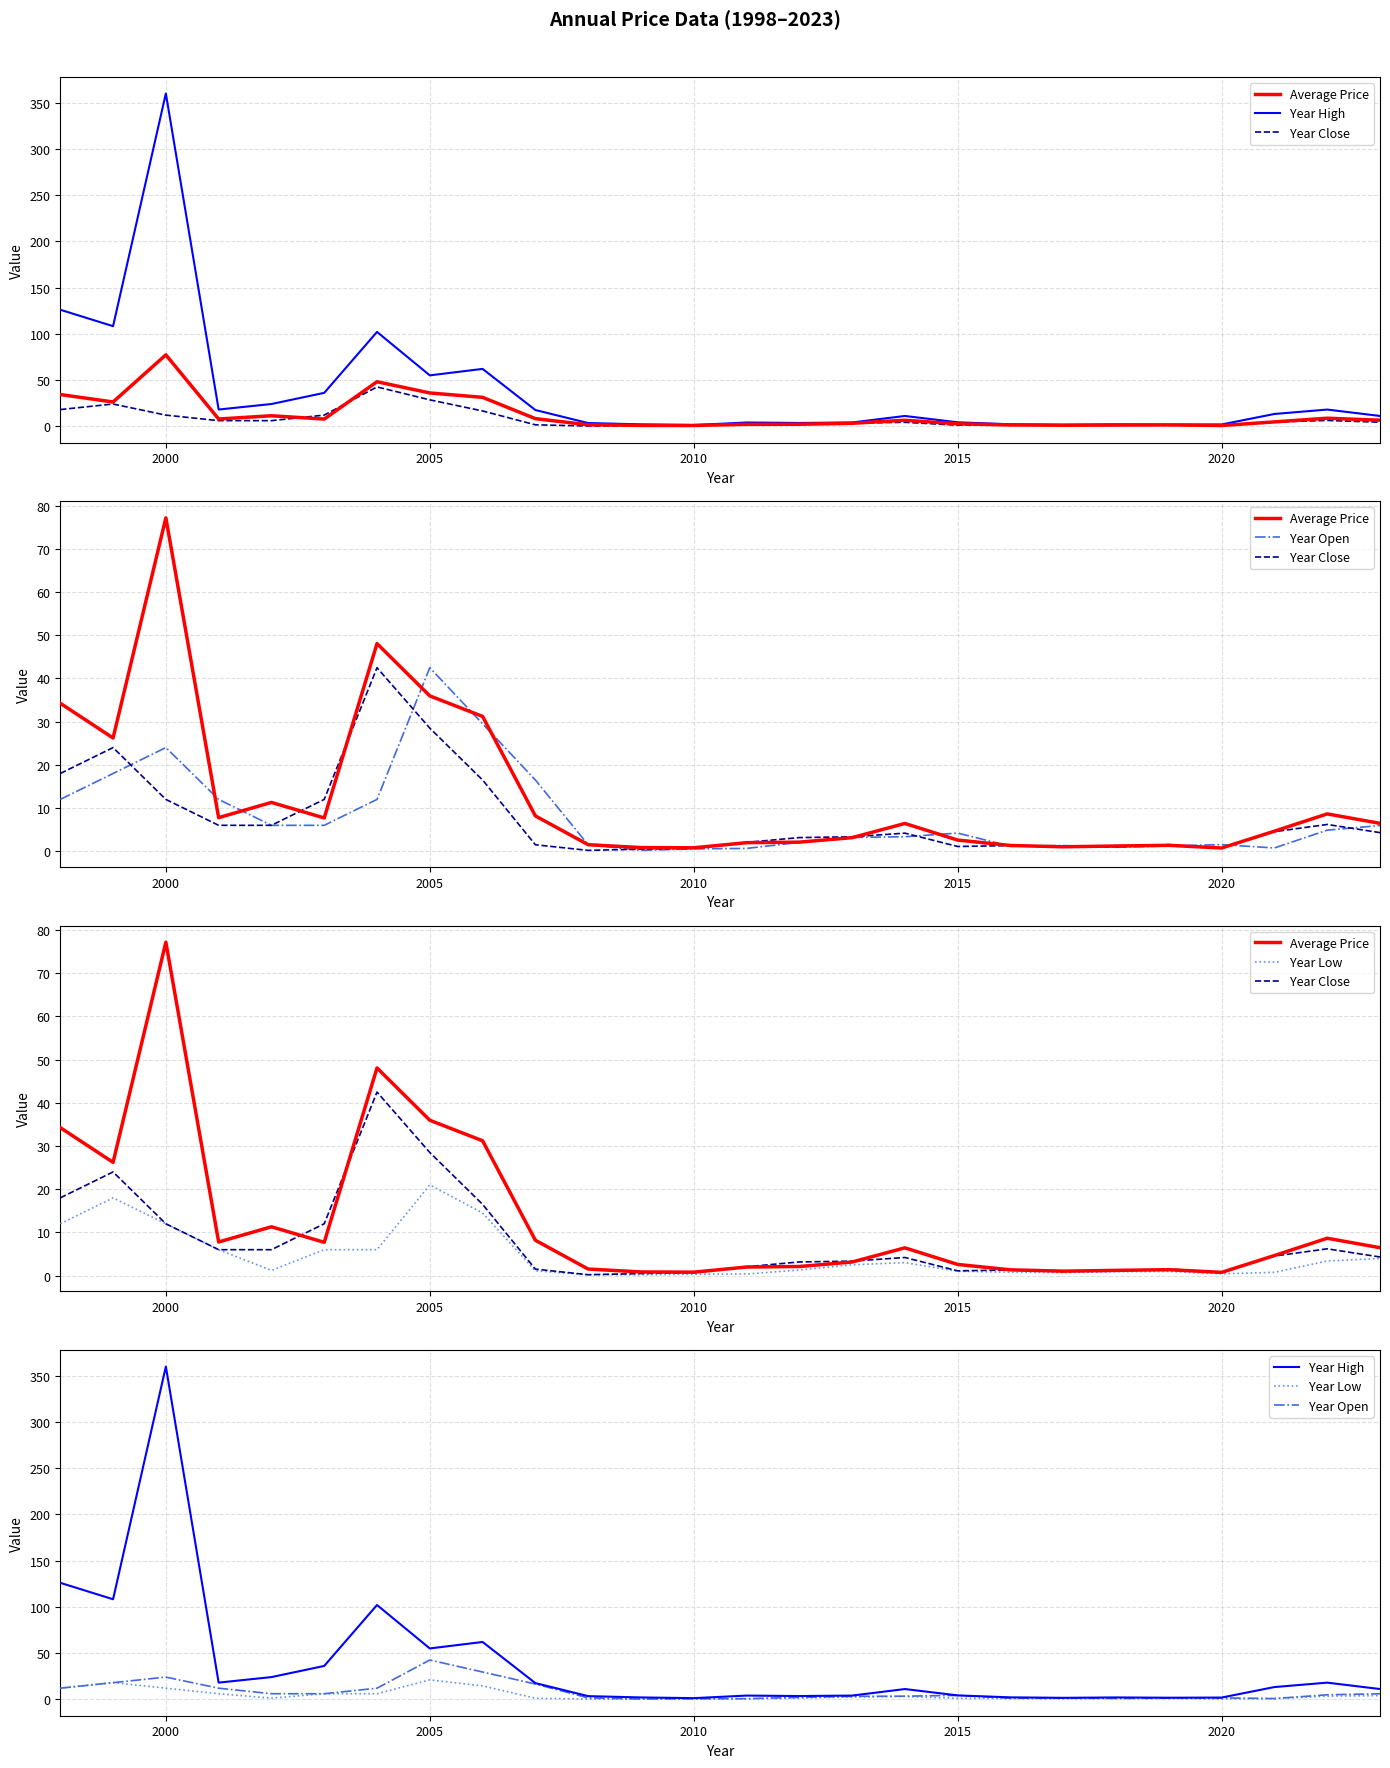

Rank the series at 2015 from highest to lowest value.

Year High, Average Price, Year Close, Year Open, Year Low